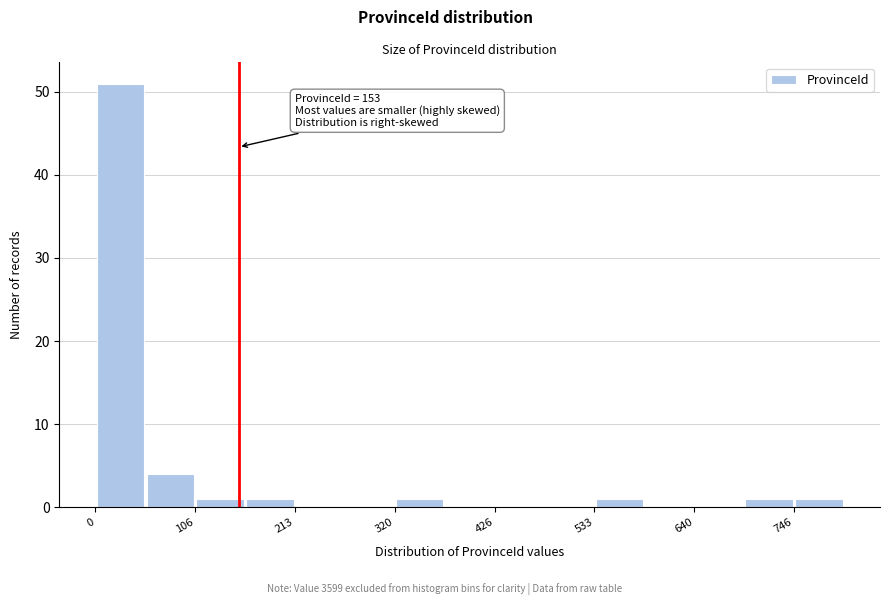

Read against the x-axis, roughly where is the centre of the tallest bar?

20